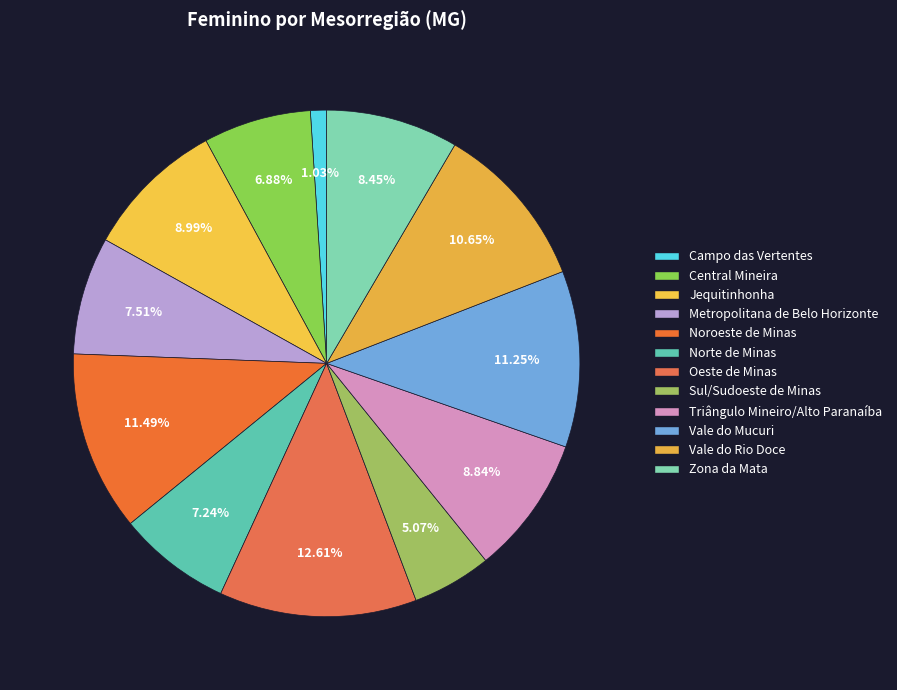

What is the total percentage of Norte de Minas and Jequitinhonha?

16.2%